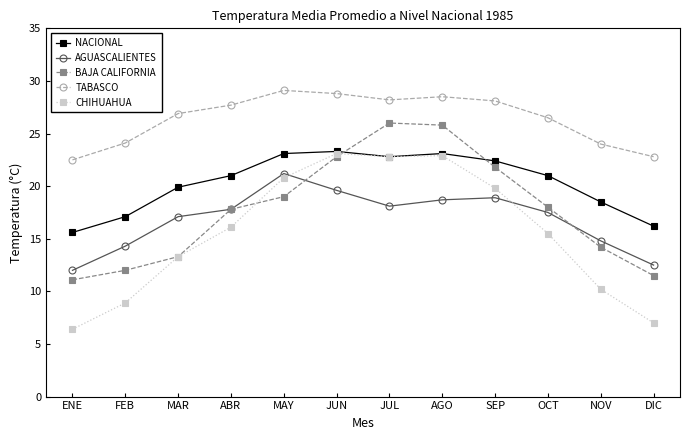

What is the spread (max minus min) of values at NOV?

13.8